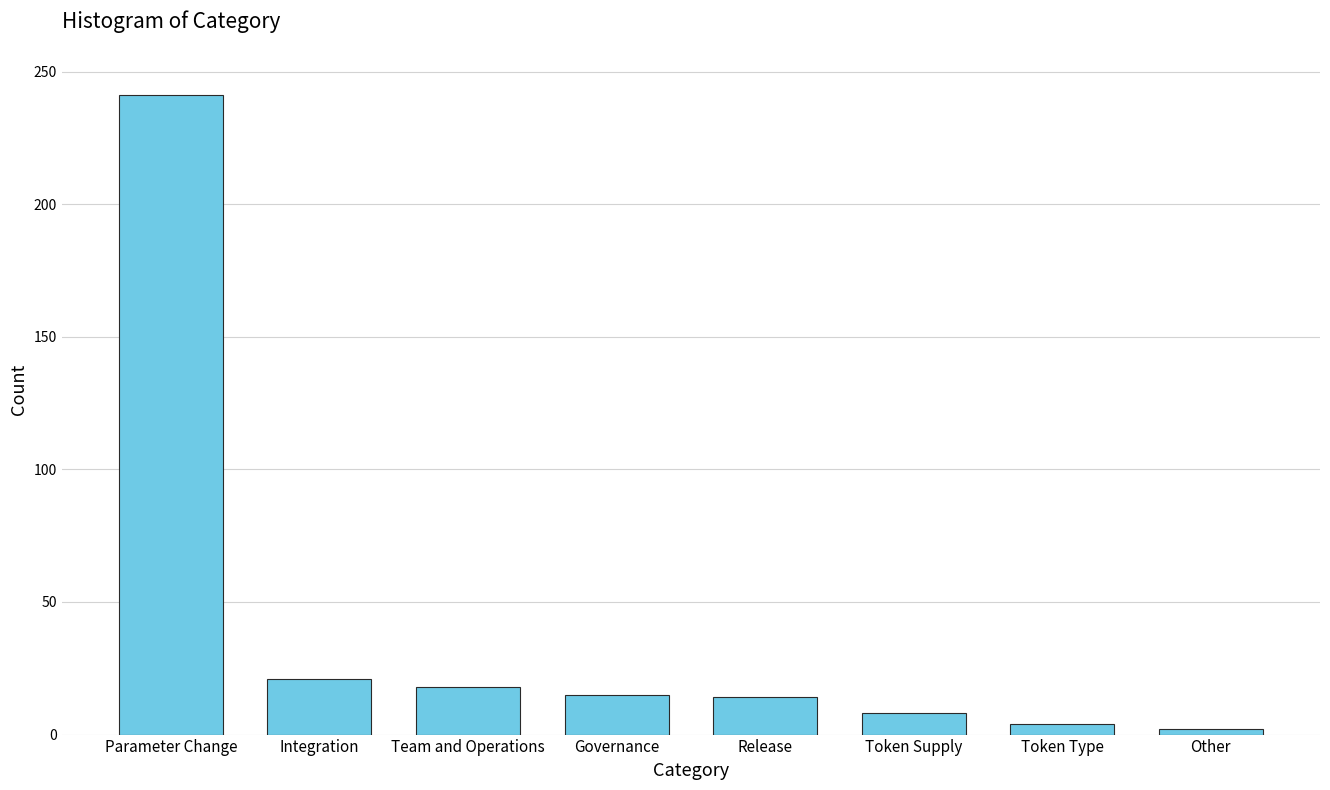

What is the difference between the values at Integration and Parameter Change?

220